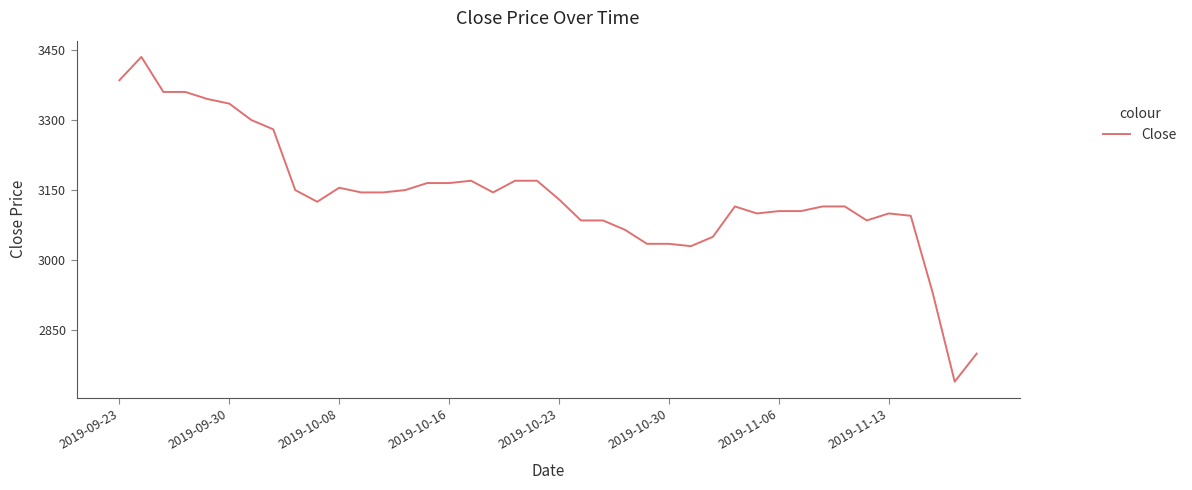

What is the smallest value displayed?

2740